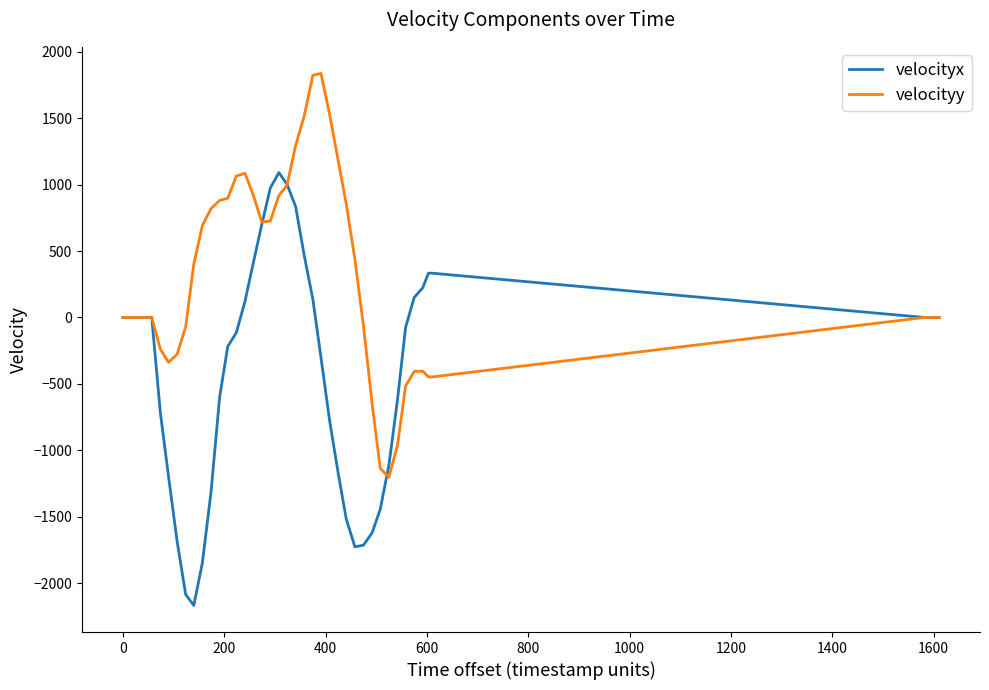

List the series in order of their overall mean, highest first.

velocityy, velocityx